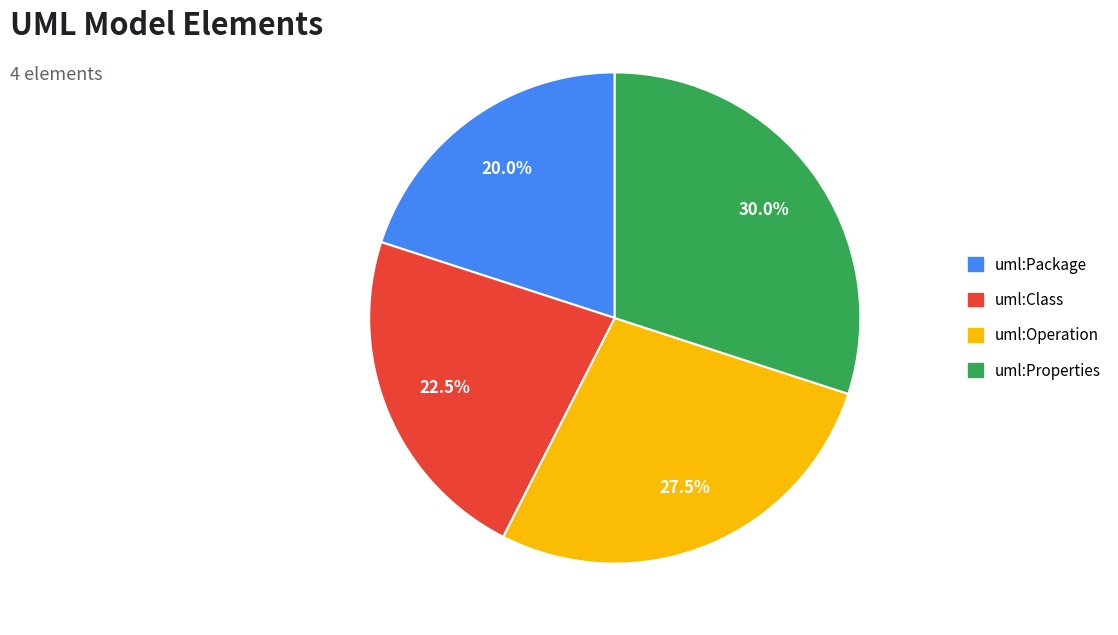

To the nearest percent, what is the combined percentage of uml:Class and uml:Operation?

50%